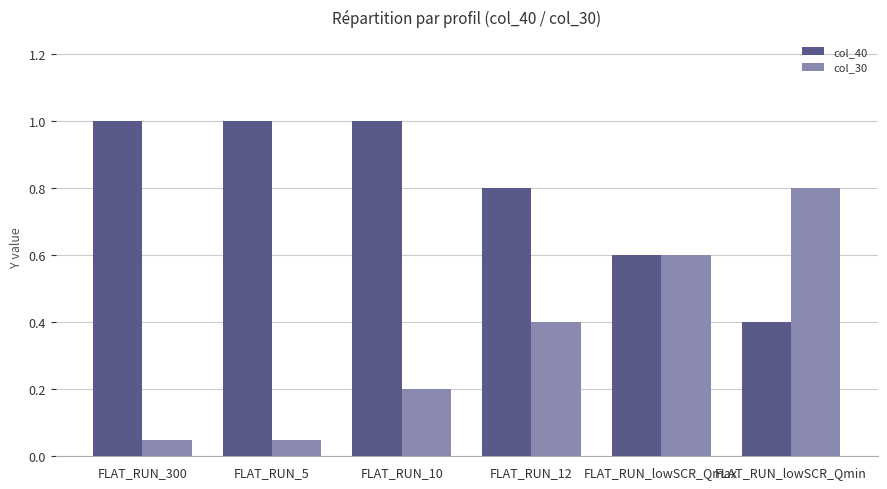

What is the difference between the col_40 values at FLAT_RUN_12 and FLAT_RUN_300?

0.2